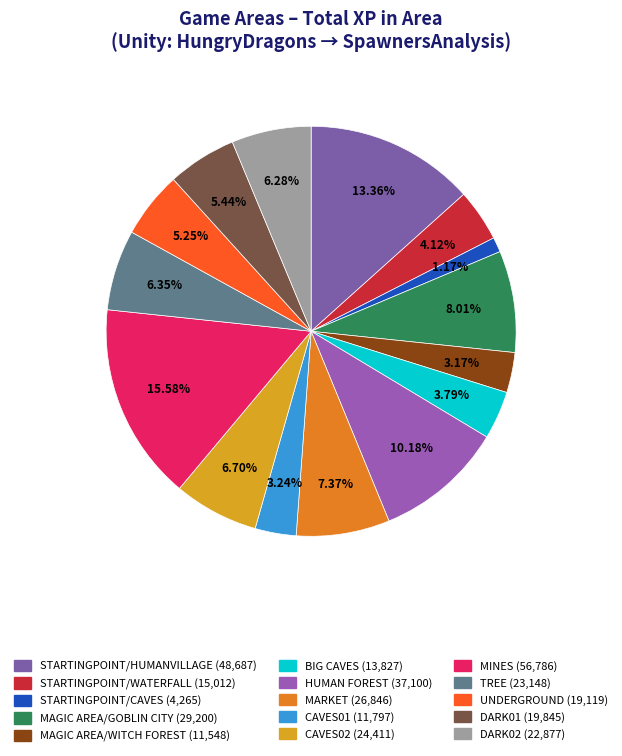

What is the largest slice in the pie chart?

MINES